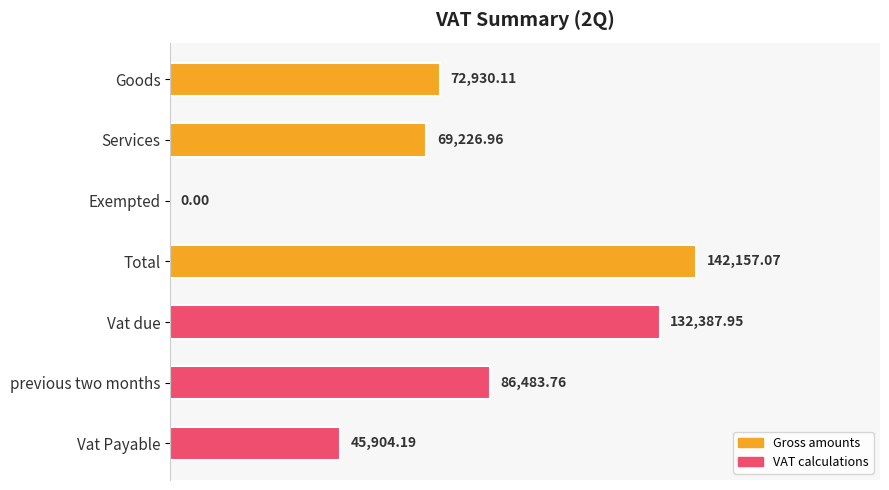

What is the ratio of the value at Goods to the value at previous two months?

0.8